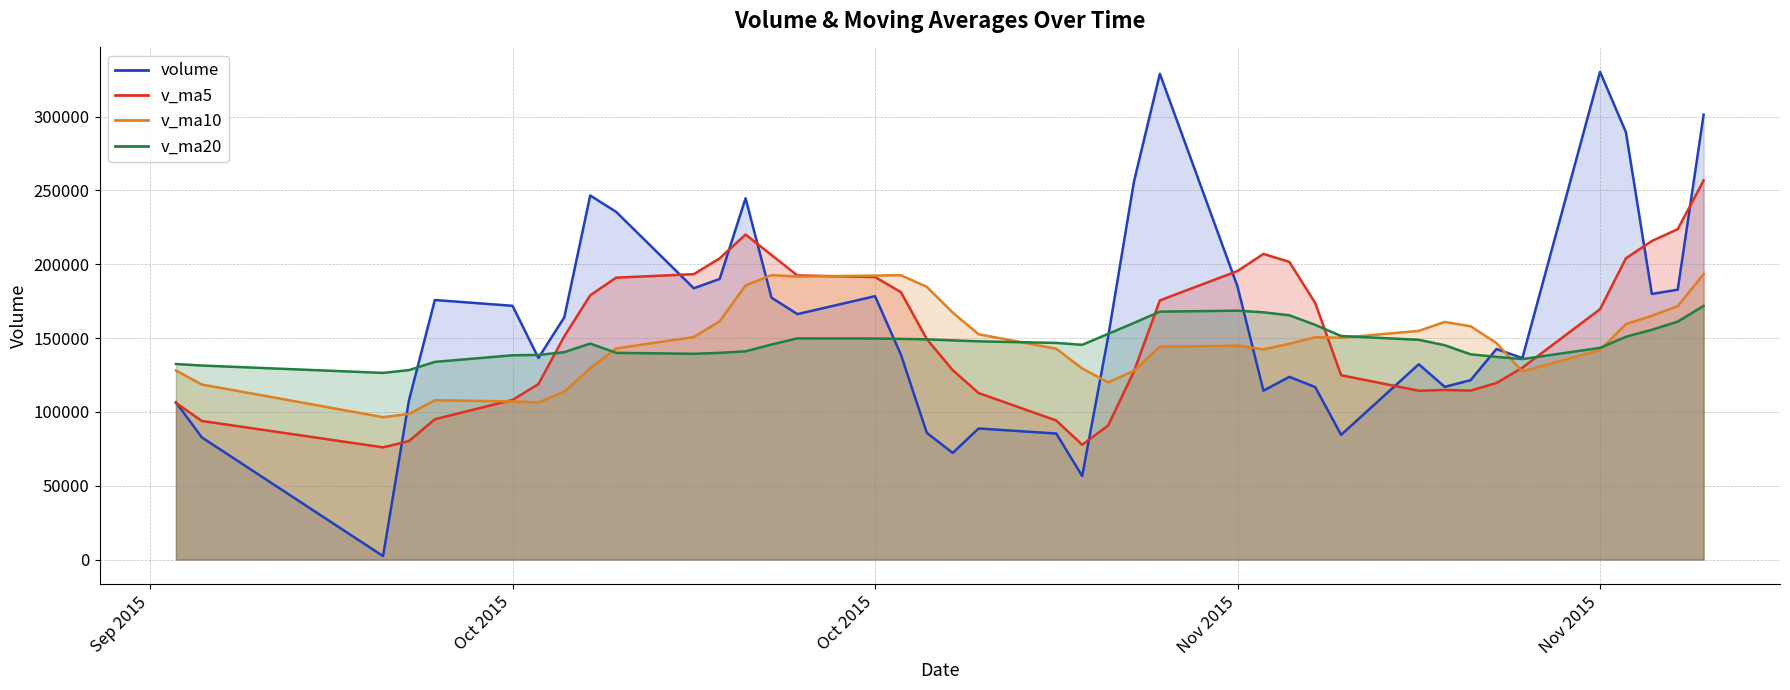

What is the sum of the v_ma5 values at 2015-11-26 and 2015-11-02?

317957.4